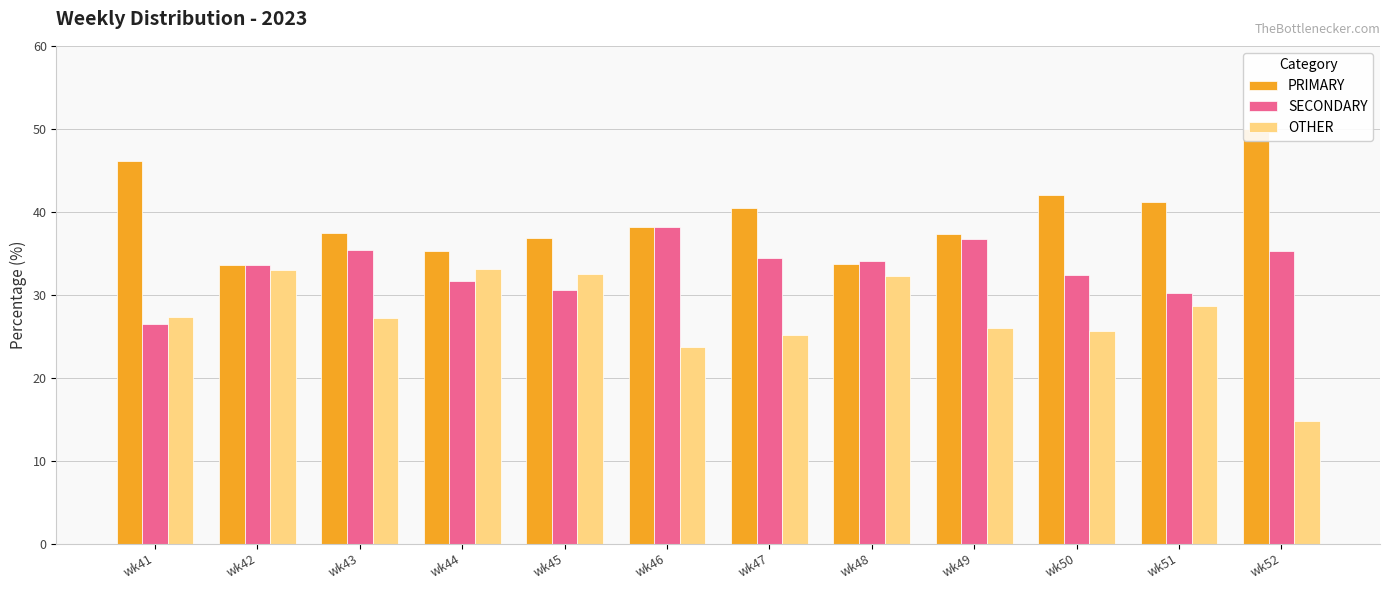

Rank the series by their average value, from lowest to highest.

OTHER, SECONDARY, PRIMARY